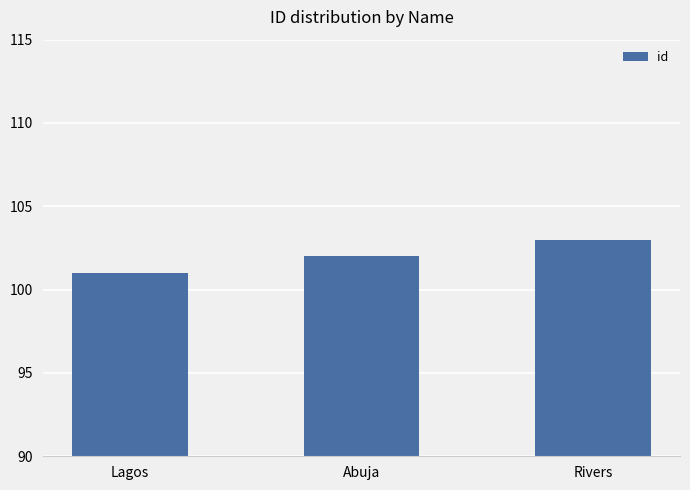

What is the maximum value shown in the chart?

103